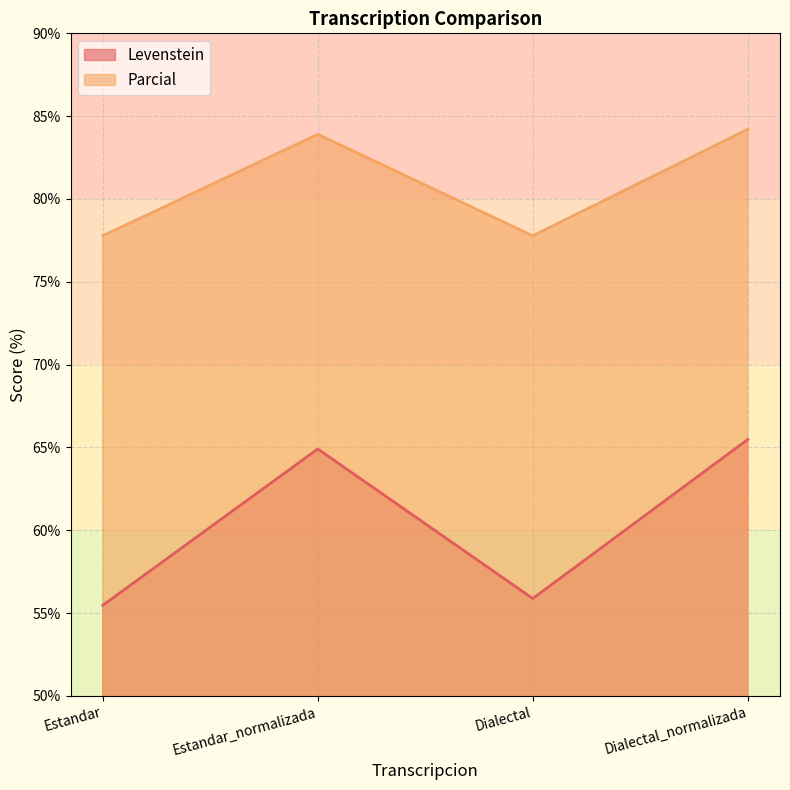

List the series in order of their peak value, highest first.

Parcial, Levenstein